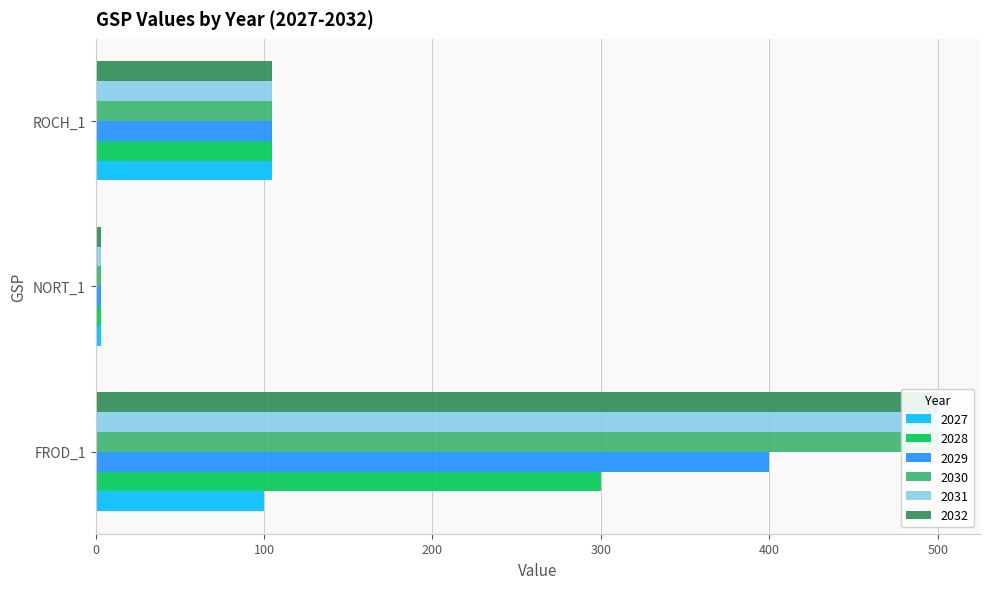

At how many categories does at least one series exceed 299?

1